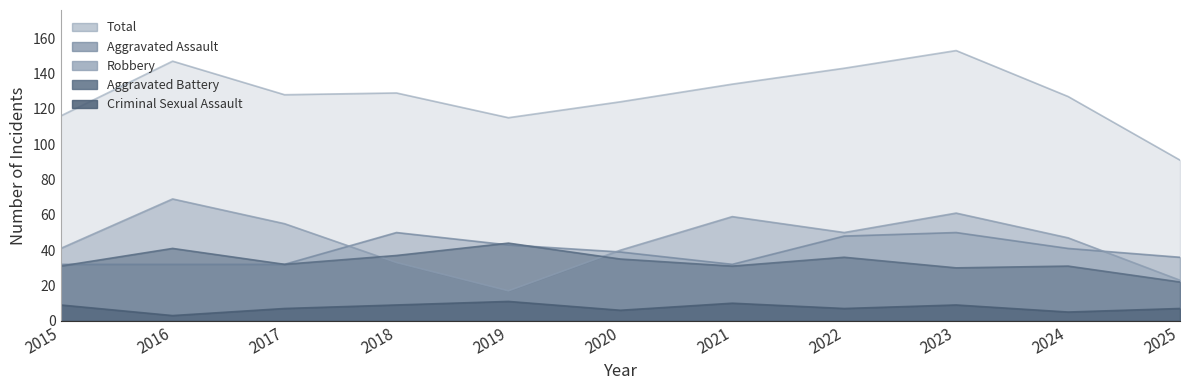

Which category has the lowest value in the Criminal Sexual Assault series?

2016